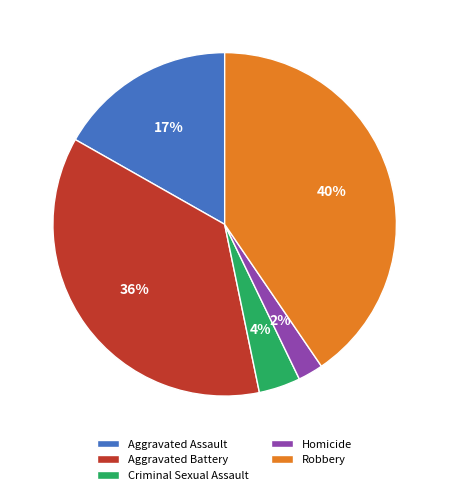

Combined, do Homicide and Robbery account for over 50%?

No